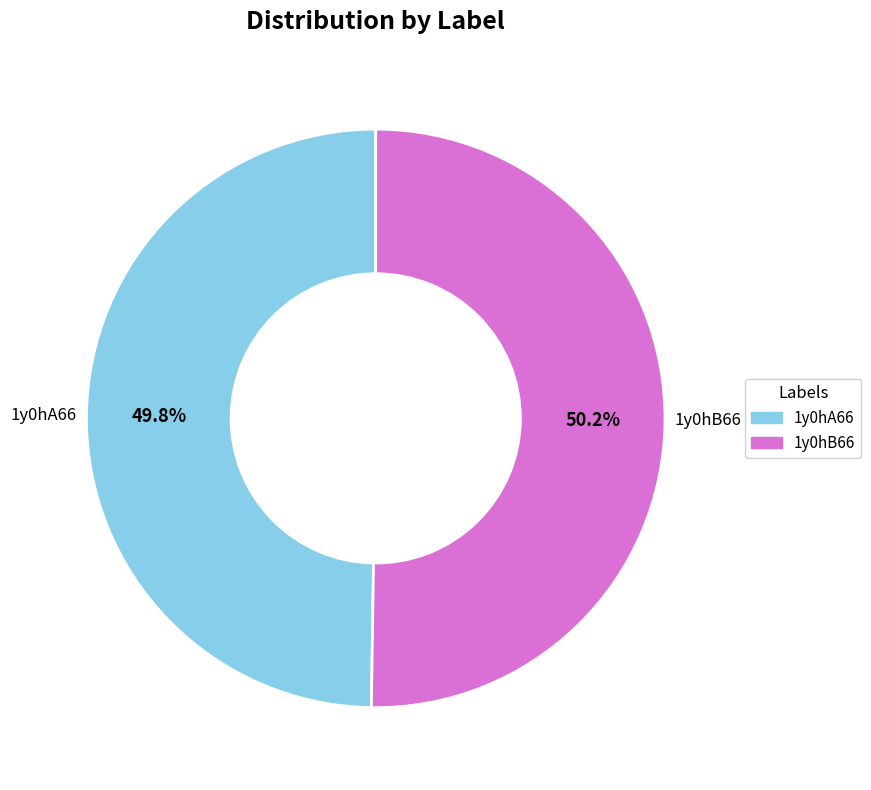

To the nearest percent, what portion does 1y0hB66 represent?

50%